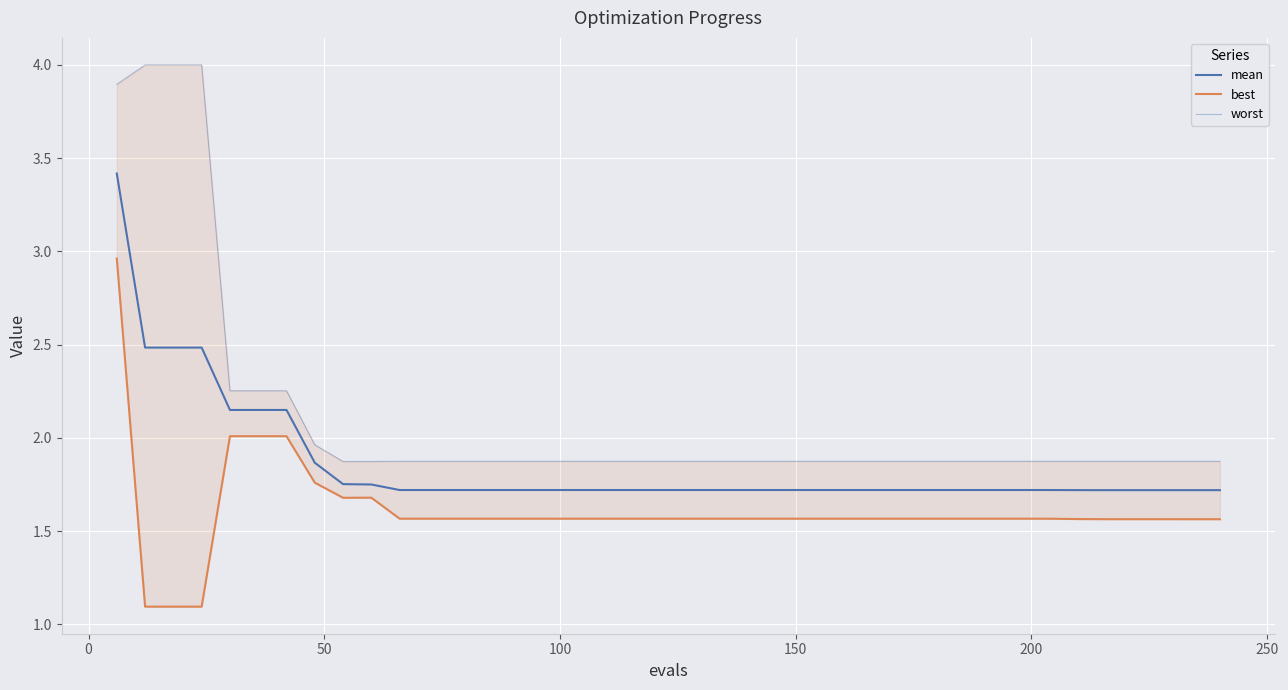

What is the lowest value of the mean series?

1.7